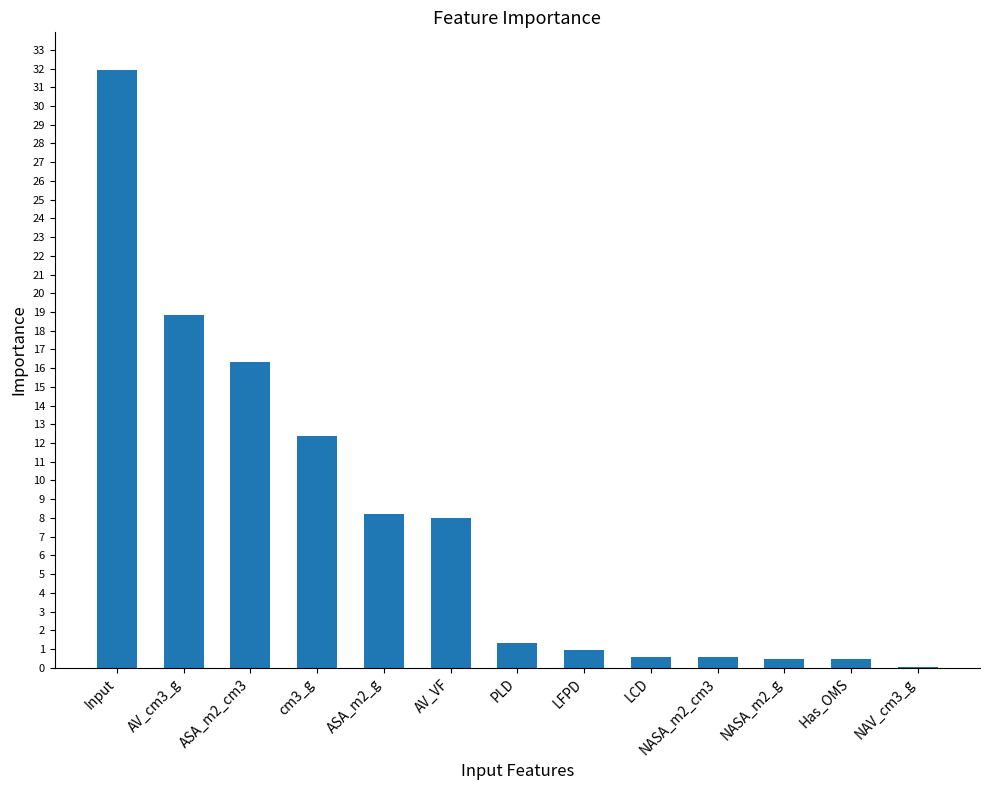

At which label does the data first exceed 1?

Input